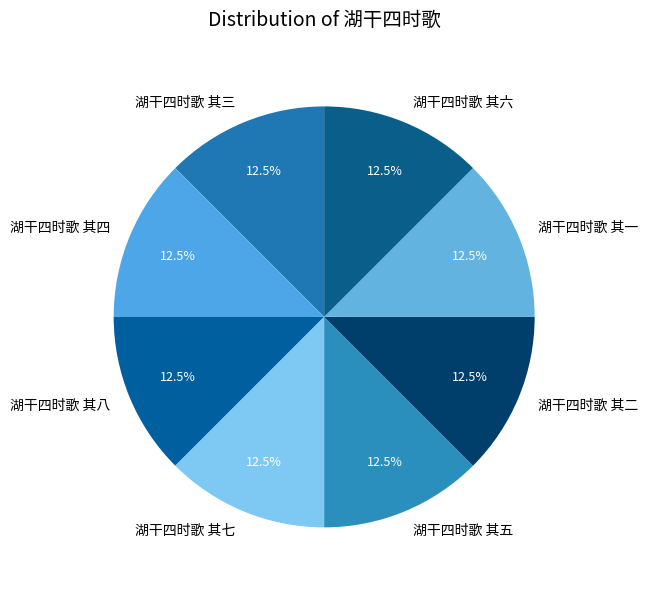

How much of the chart is everything except 湖干四时歌 其三?

87.5%